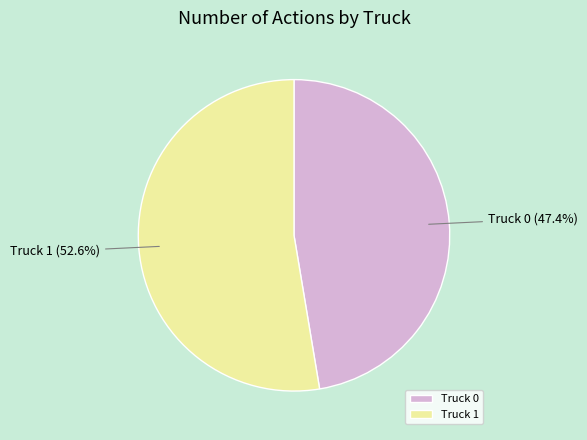

Between Truck 0 and Truck 1, which is larger?

Truck 1